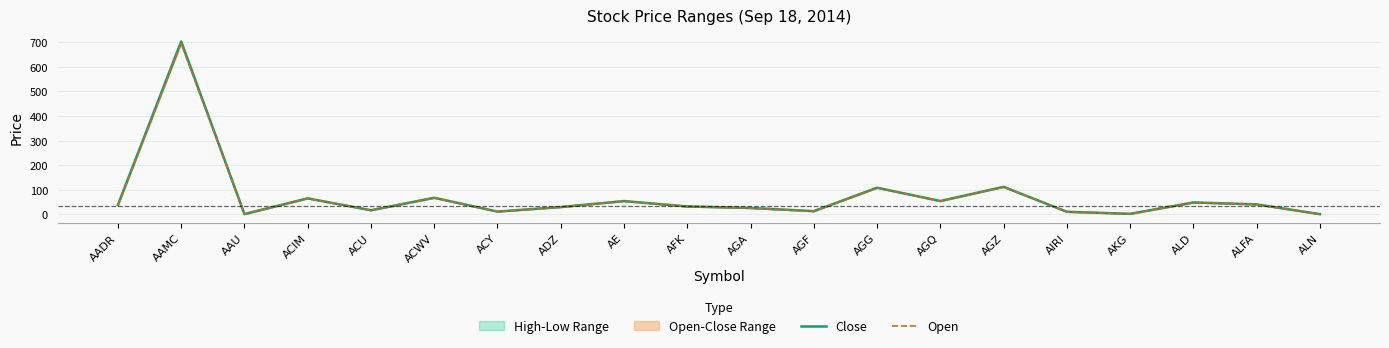

What is the average value of the Open series?

71.5